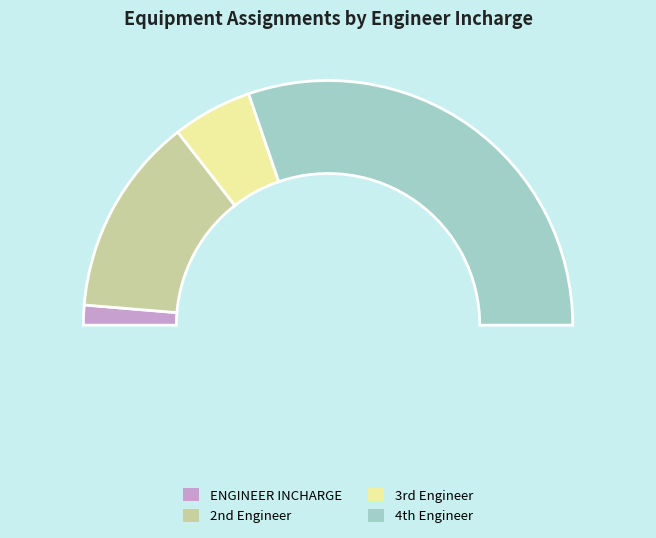

How many slices are in this pie chart?

4